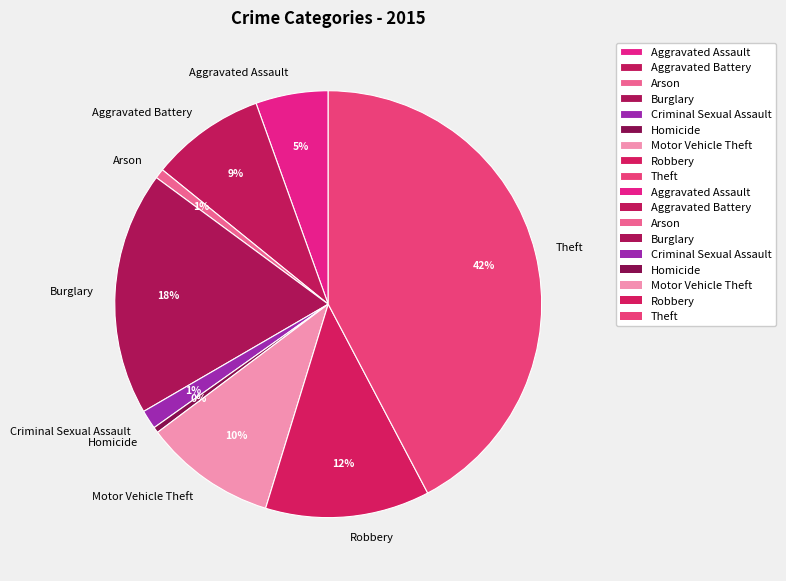

To the nearest percent, what portion does Arson represent?

1%